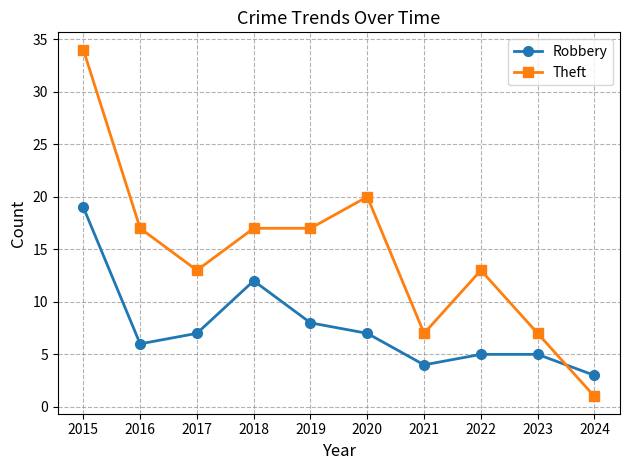

Is the value of Robbery at 2016 greater than the value of Theft at 2023?

No